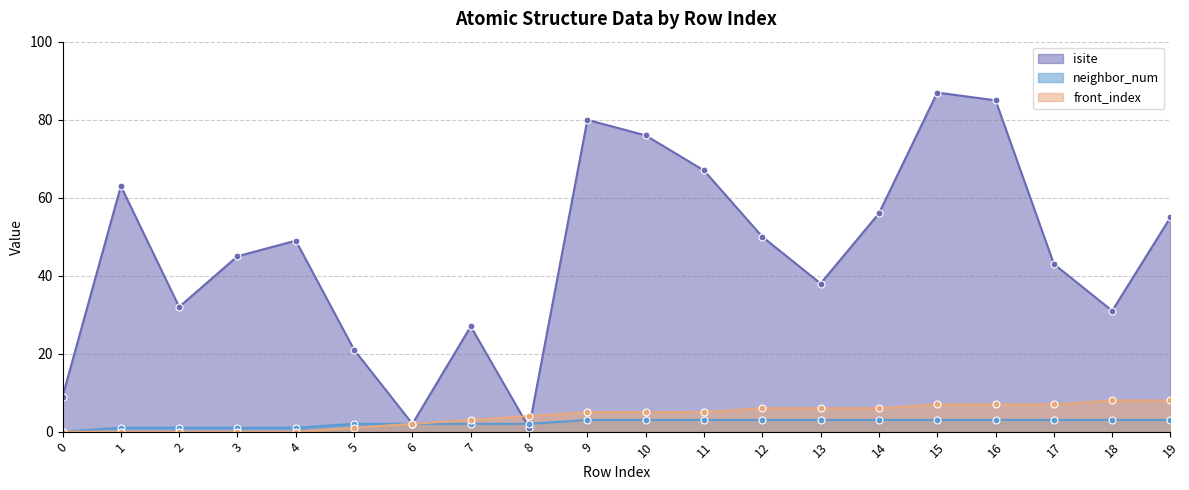

At which category is the sum across all series the highest?

15